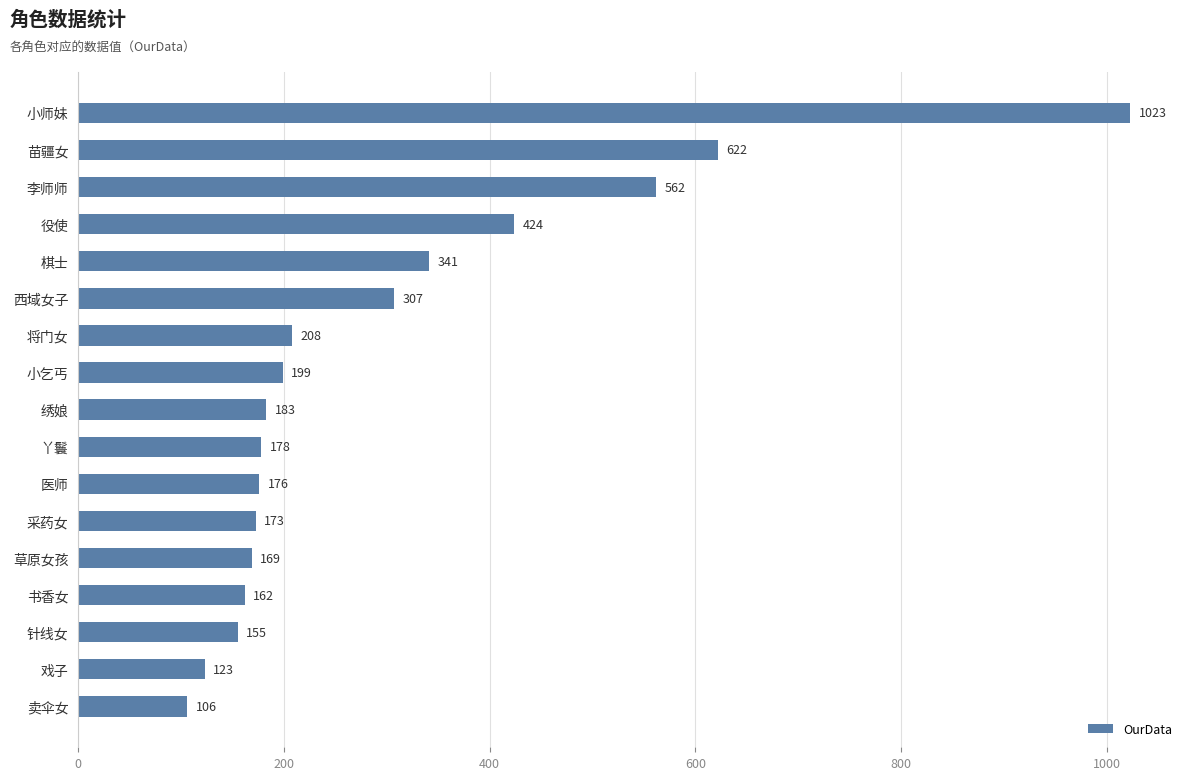

Are the bars horizontal?

Yes